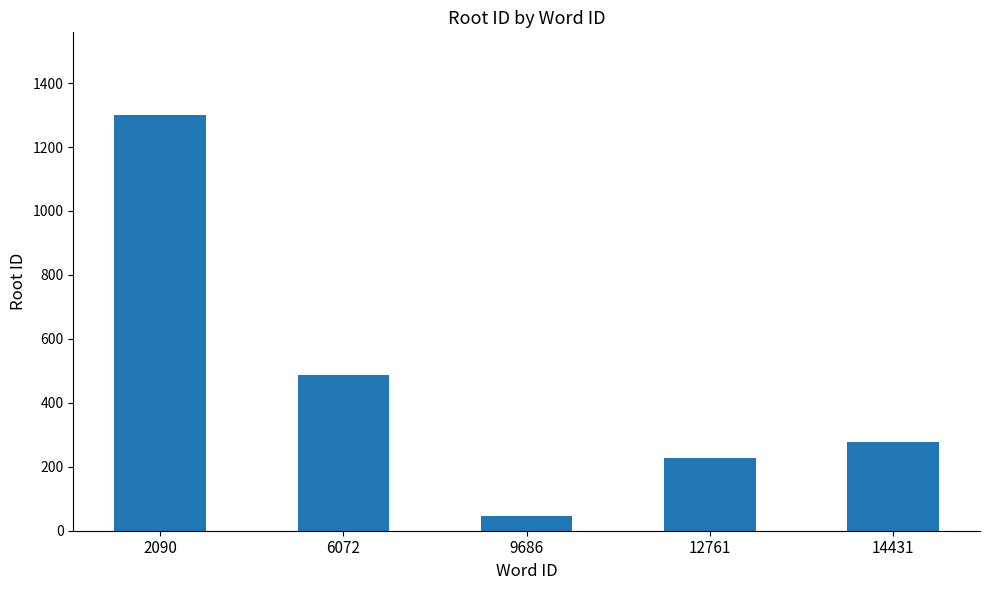

Rank the categories by value from lowest to highest.

9686, 12761, 14431, 6072, 2090